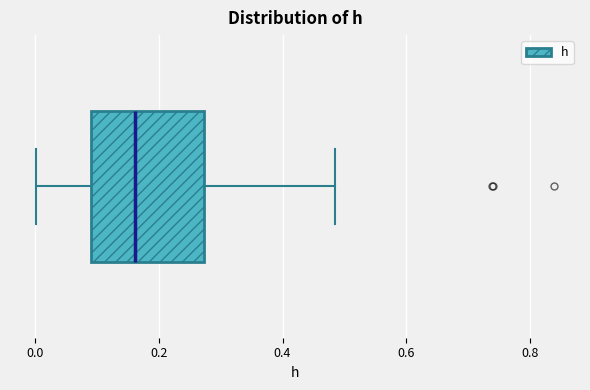

Where does the left whisker of the box end on the x-axis? The values are not printed on the chart, so give them approximately, as read against the axis.

0.00